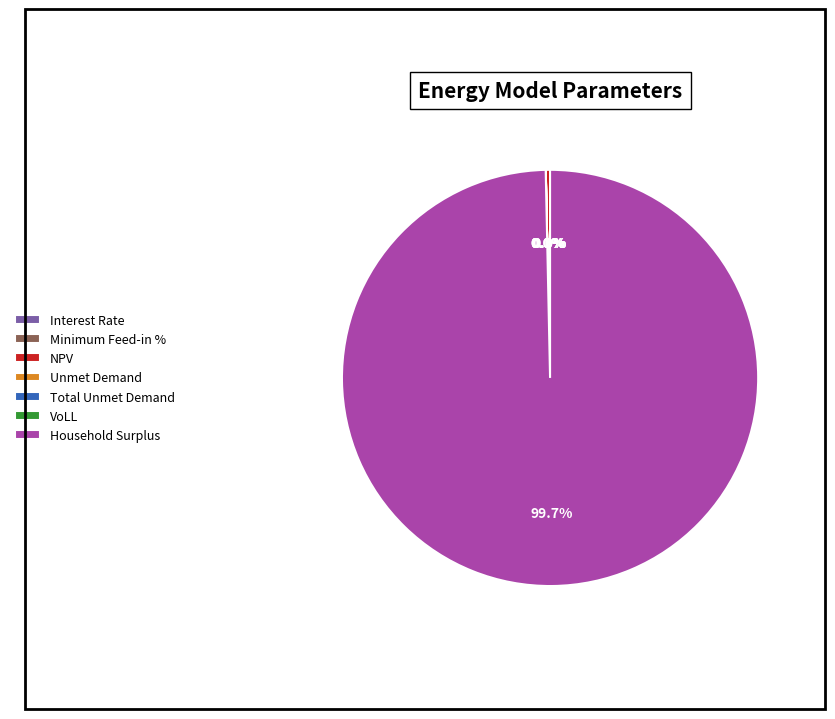

Rank the categories by value from highest to lowest.

Household Surplus, NPV, Unmet Demand, Total Unmet Demand, VoLL, Interest Rate, Minimum Feed-in %